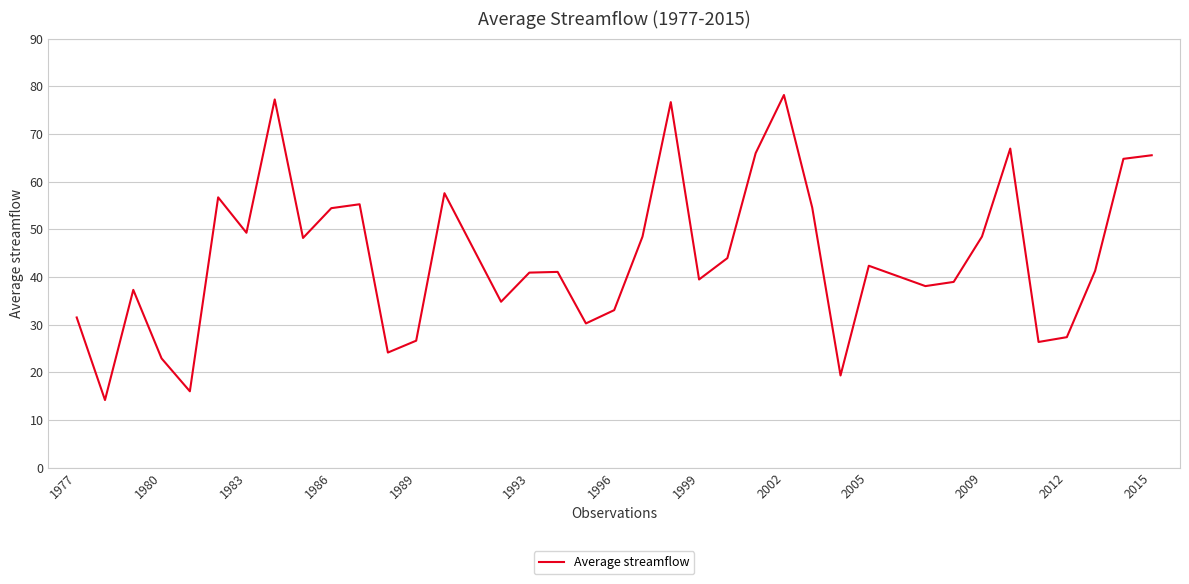

What is the difference between the maximum and minimum values?

64.0